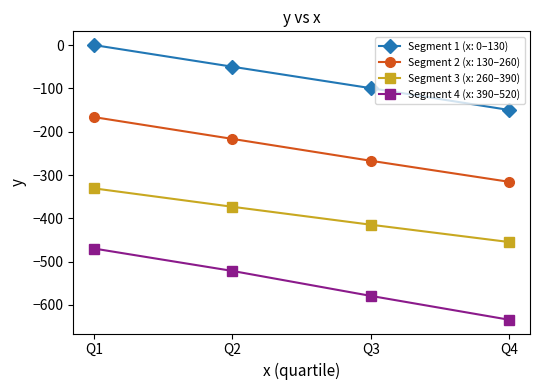

How many lines are shown in the chart?

4